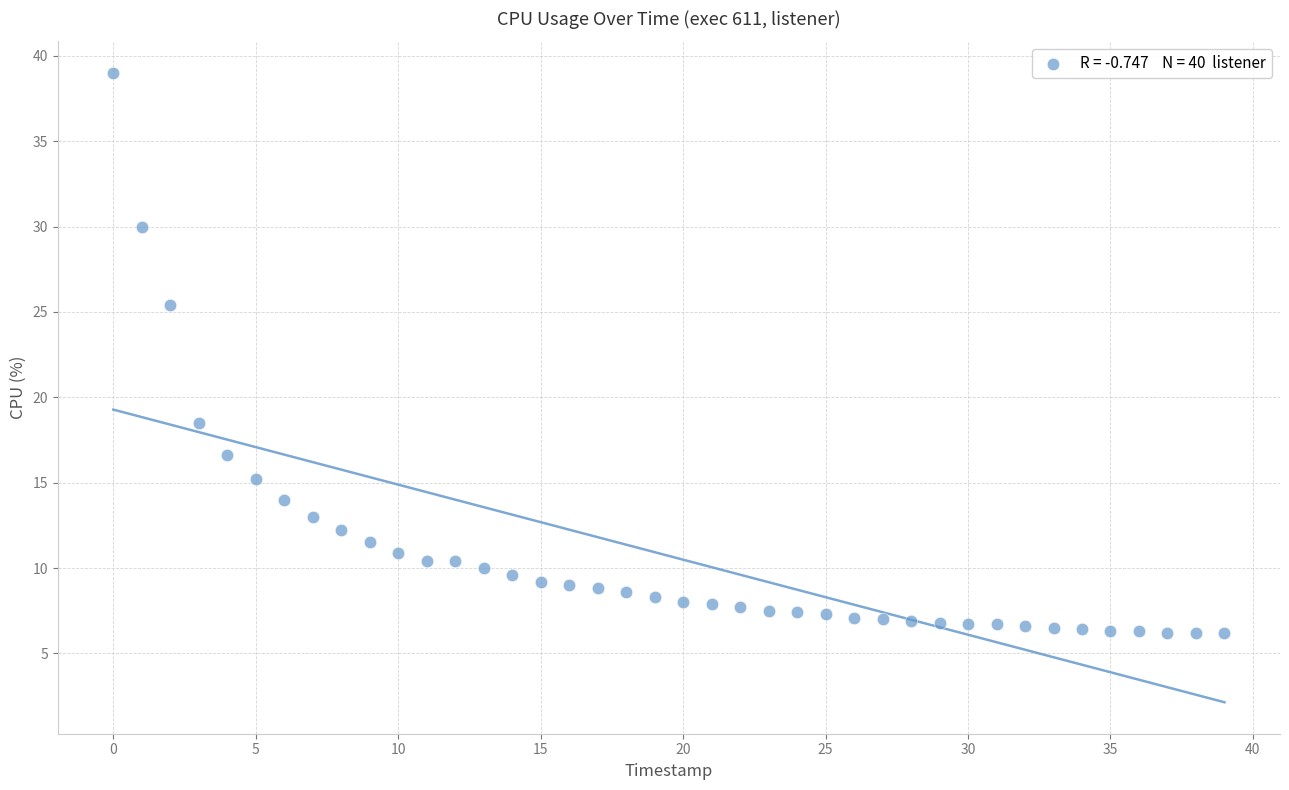

What is the range of Y values (max minus min)?

32.8